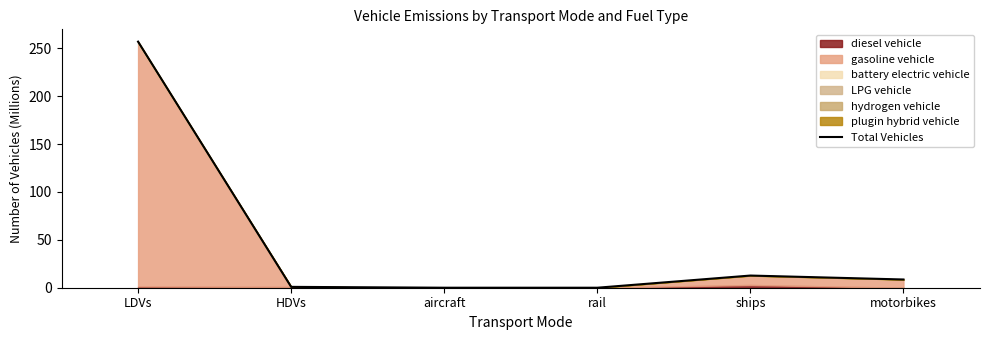

What position from the left is motorbikes?

6